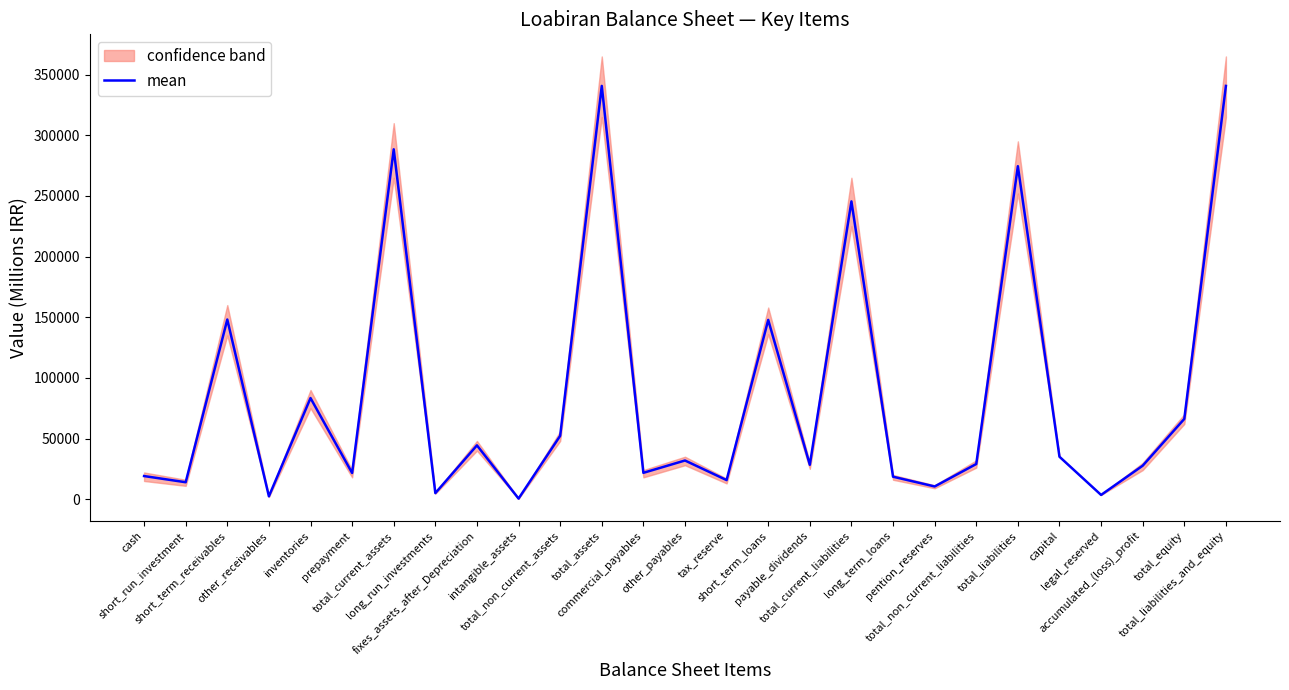

What is the highest value of the mean series?

340715